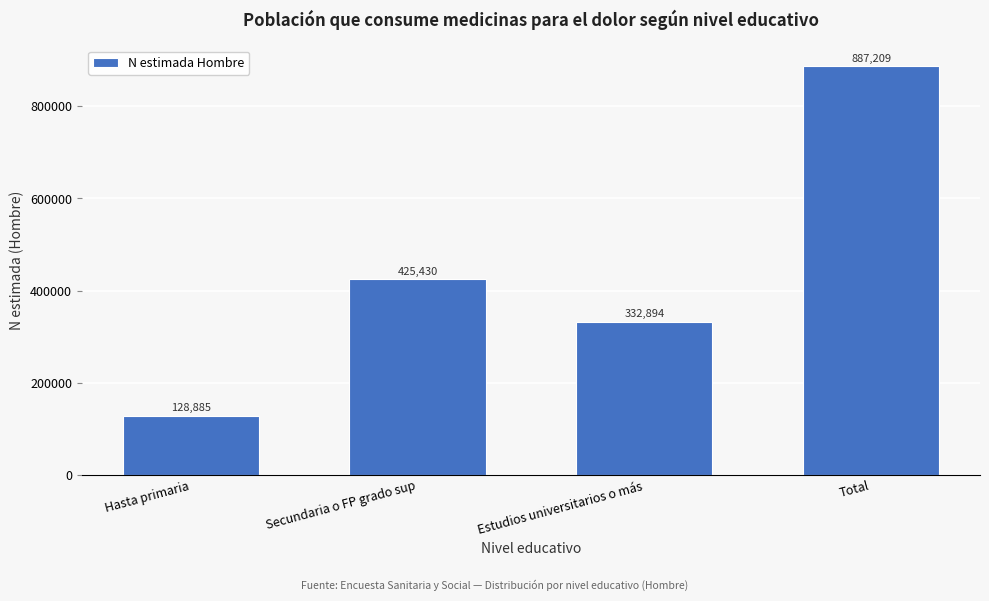

Reading left to right, list all the values displayed in this chart.

Hasta primaria=128885	Secundaria o FP grado sup=425430	Estudios universitarios o más=332894	Total=887209